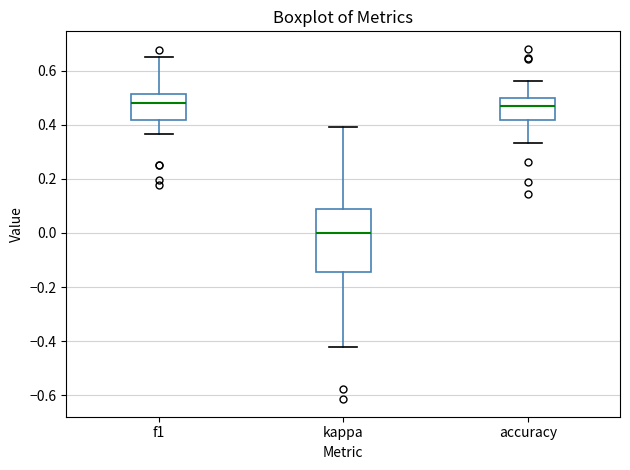

Which box's median line is the lowest?

kappa